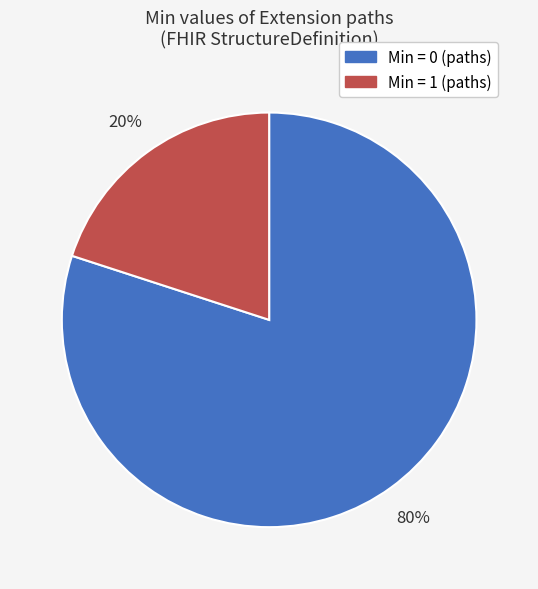

To the nearest percent, what is the difference between the largest and smallest slice percentages?

60%